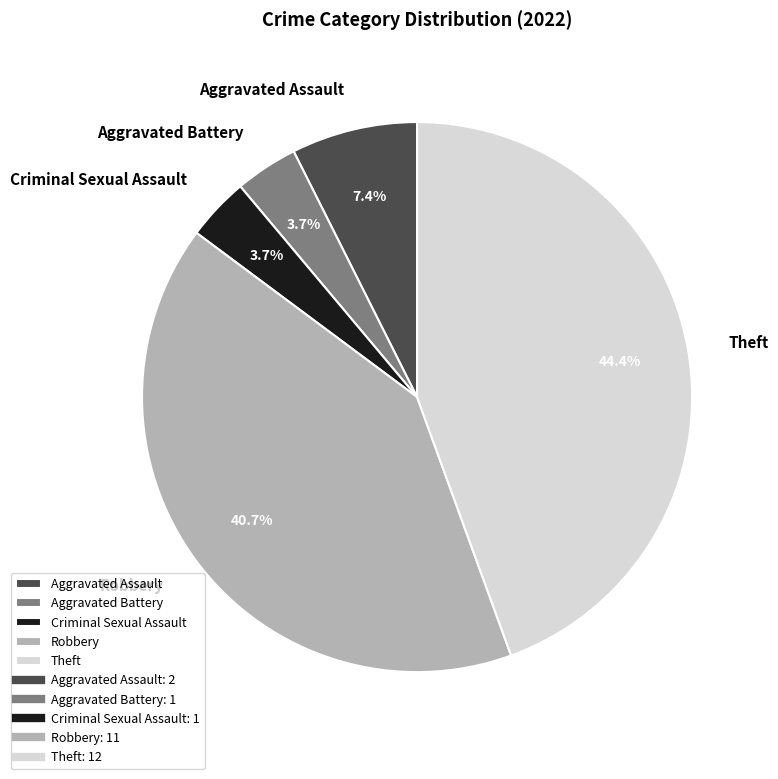

To the nearest percent, what is the difference between the largest and smallest slice percentages?

41%